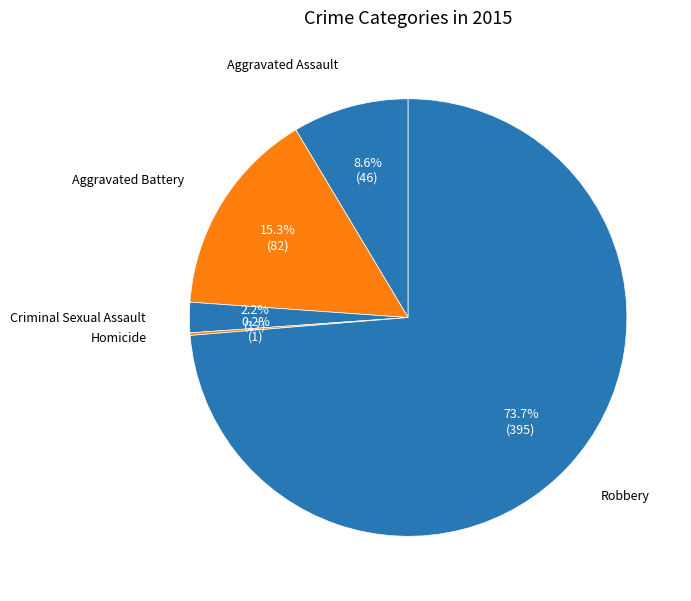

To the nearest percent, what is the average slice percentage?

20%